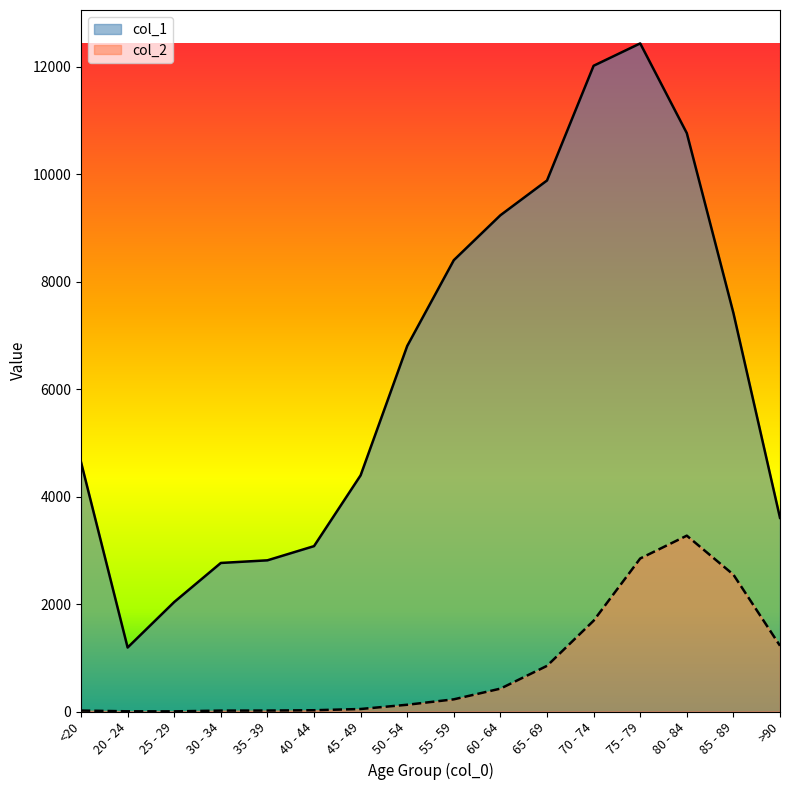

What is the difference between the maximum and second lowest values in the col_2 series?

3269